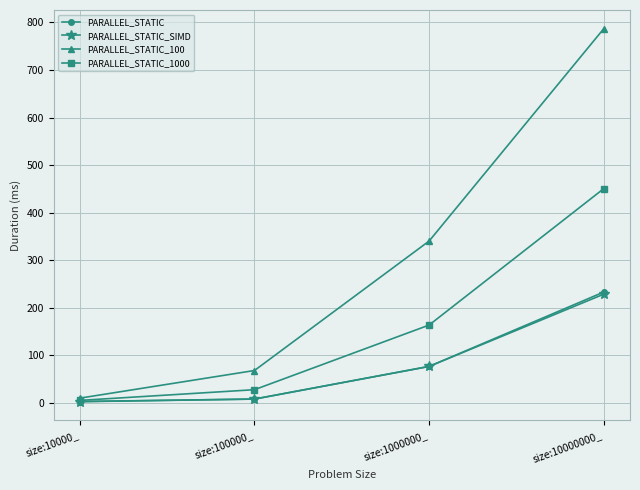

Reading left to right, extract all data points from this chart.

PARALLEL_STATIC: 2.2	7.6	76.3	232.8
PARALLEL_STATIC_SIMD: 2.5	7.7	76.3	228.4
PARALLEL_STATIC_100: 9.5	67.7	340.1	787.0
PARALLEL_STATIC_1000: 4.8	27.3	163.4	450.4